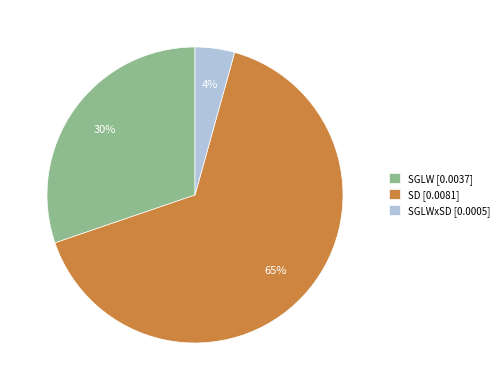

Rank the categories by value from lowest to highest.

SGLWxSD [0.0005], SGLW [0.0037], SD [0.0081]